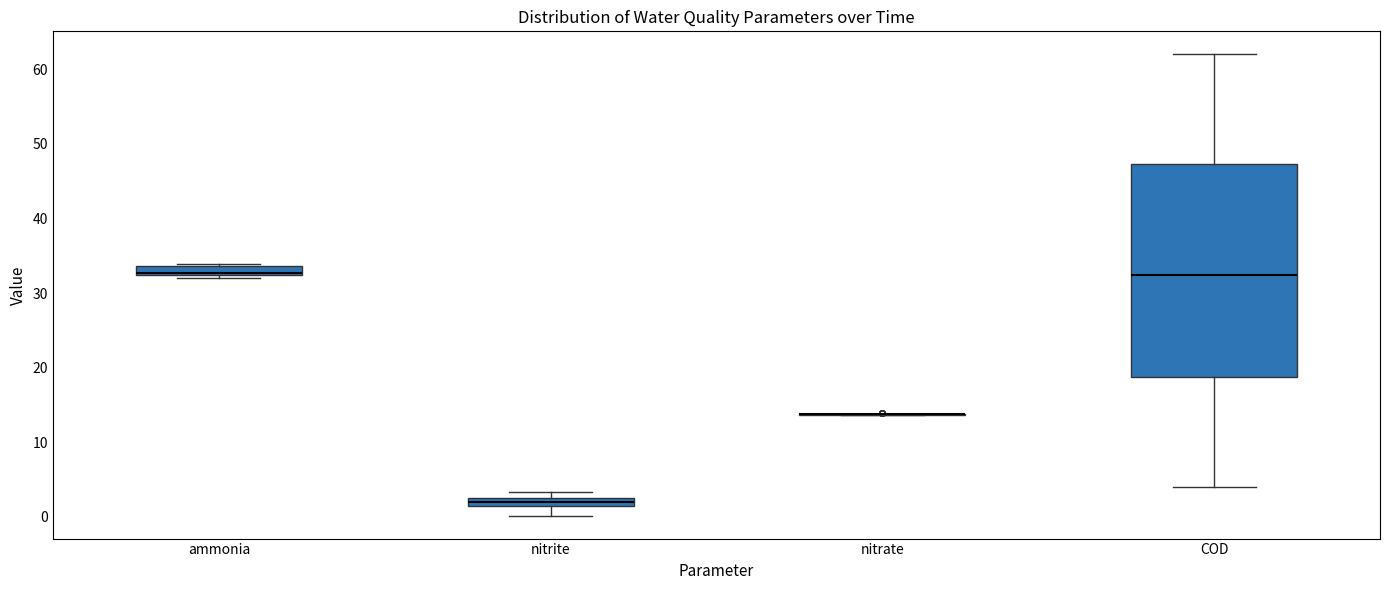

Which box is the tallest, from its lower edge to its upper edge?

COD